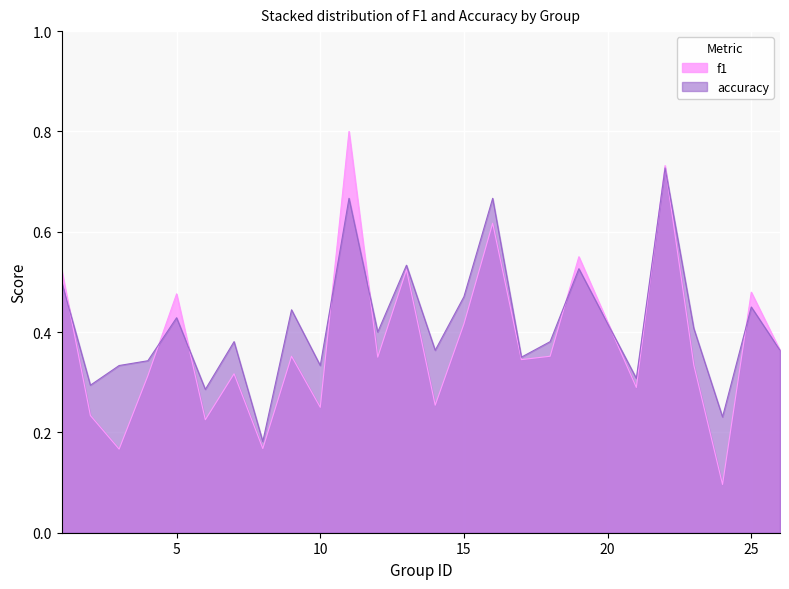

What is the difference between the accuracy values at 19 and 10?

0.2